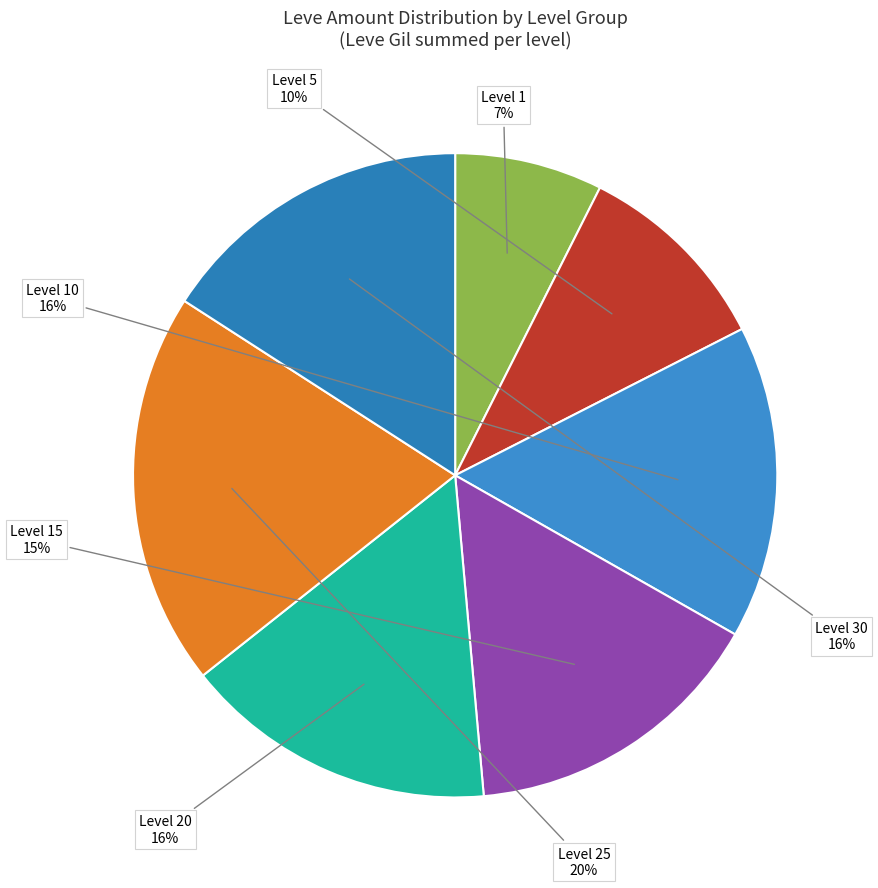

To the nearest percent, what is the average slice percentage?

14%